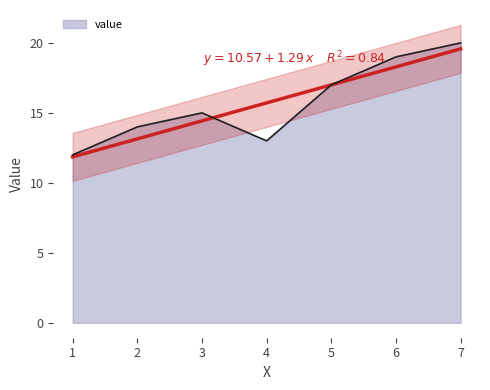

The value at 5.0 is 8. True or false?

False